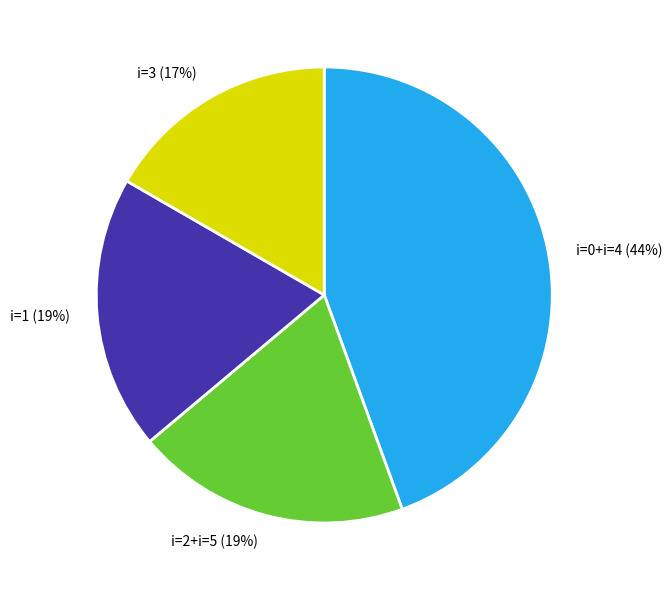

How many slices are in this pie chart?

4